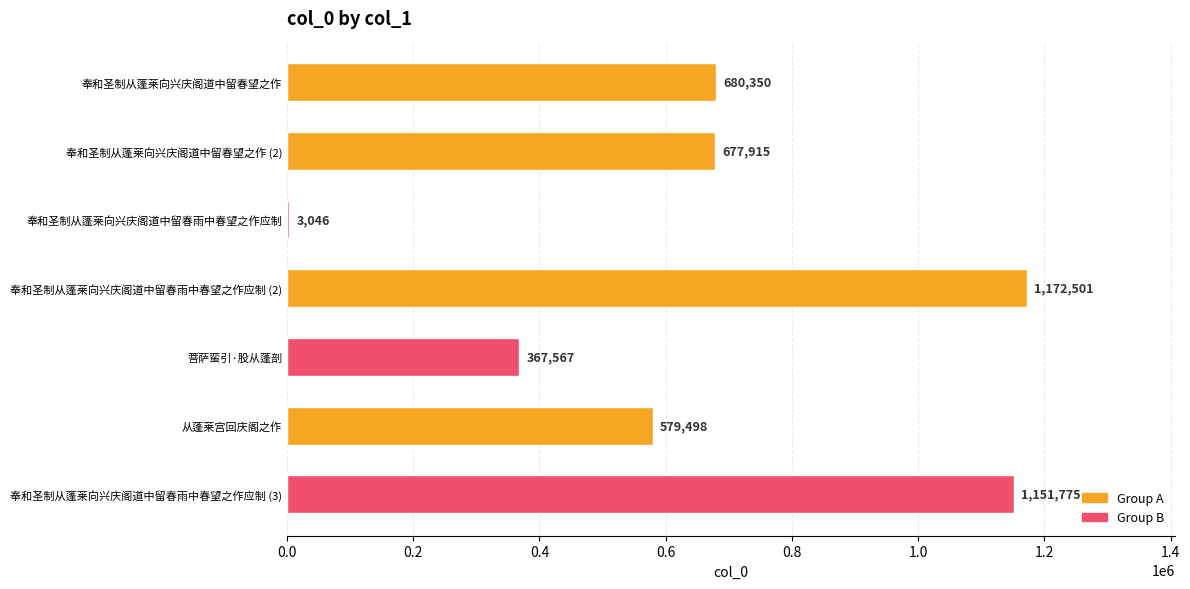

Where is the data nearest to the value 587773?

从蓬莱宫回庆阁之作